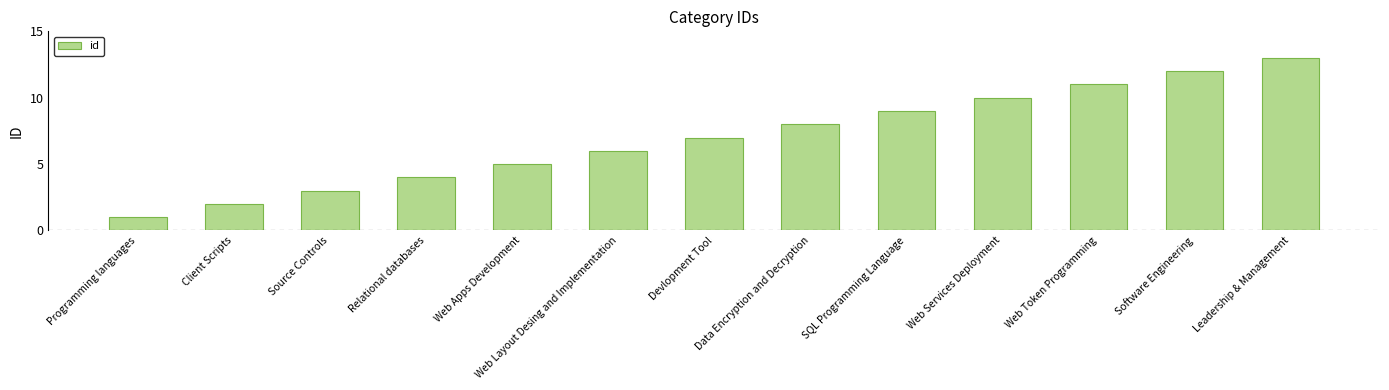

Does the chart contain any negative values?

No